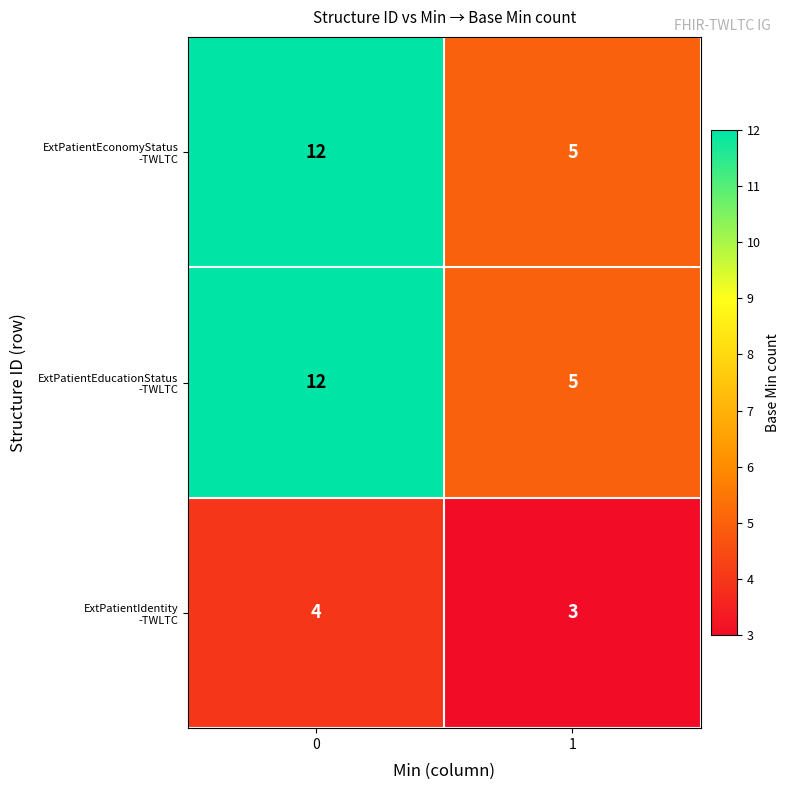

What is the difference between the highest and lowest values at 0?

8